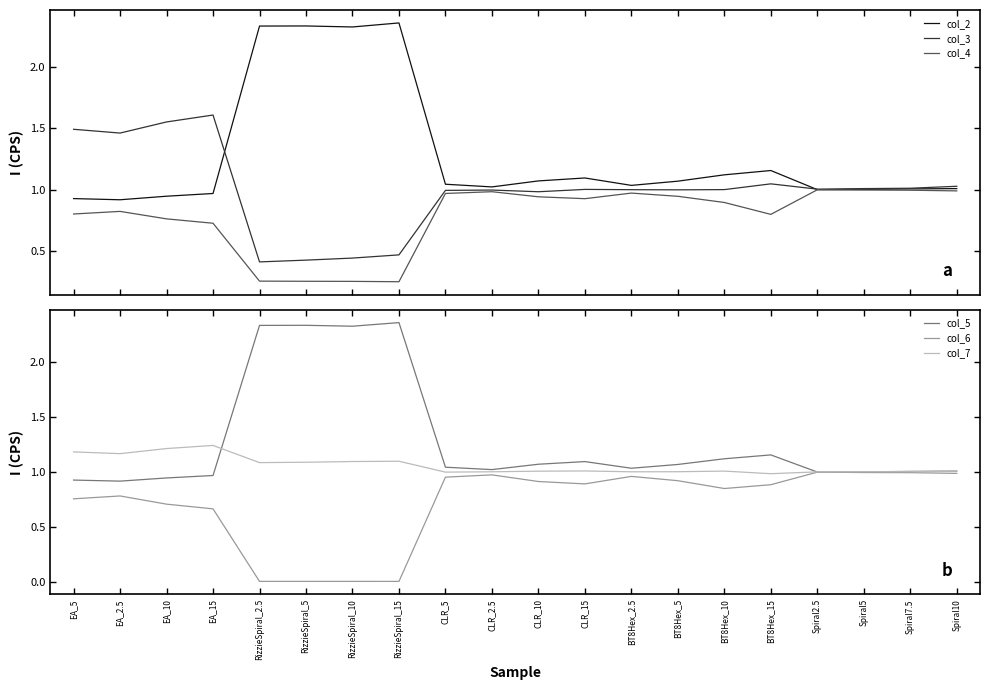

List the labels in order of col_7 value, smallest first.

BT8Hex_15, CLR_5, Spiral2.5, BT8Hex_2.5, CLR_2.5, BT8Hex_5, Spiral7.5, Spiral5, Spiral10, CLR_10, BT8Hex_10, CLR_15, RizzieSpiral_2.5, RizzieSpiral_5, RizzieSpiral_10, RizzieSpiral_15, EA_2.5, EA_5, EA_10, EA_15